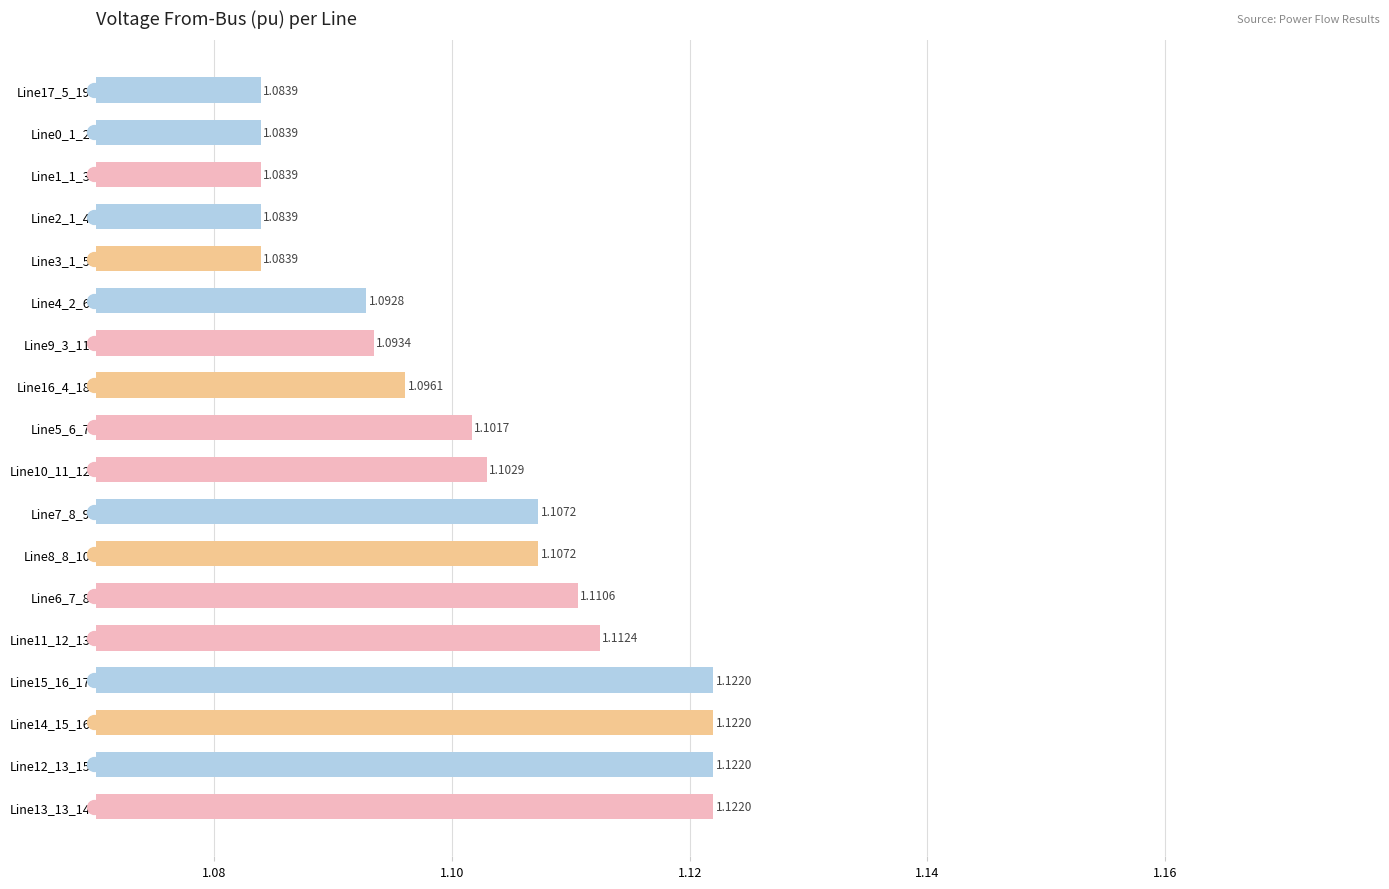

What is the ratio of the value at Line5_6_7 to the value at Line7_8_9?

1.0